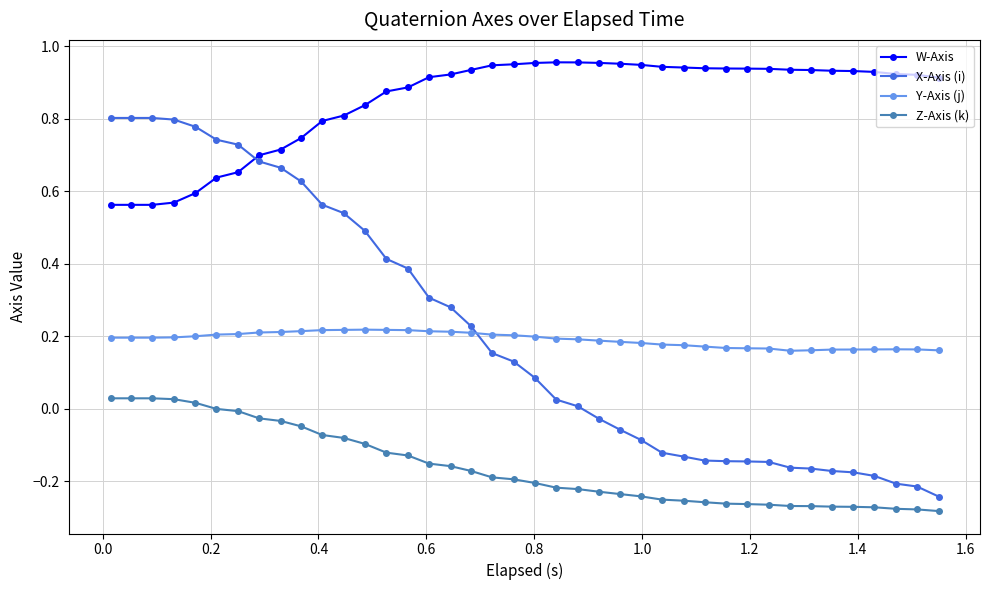

How many series are shown in this chart?

4